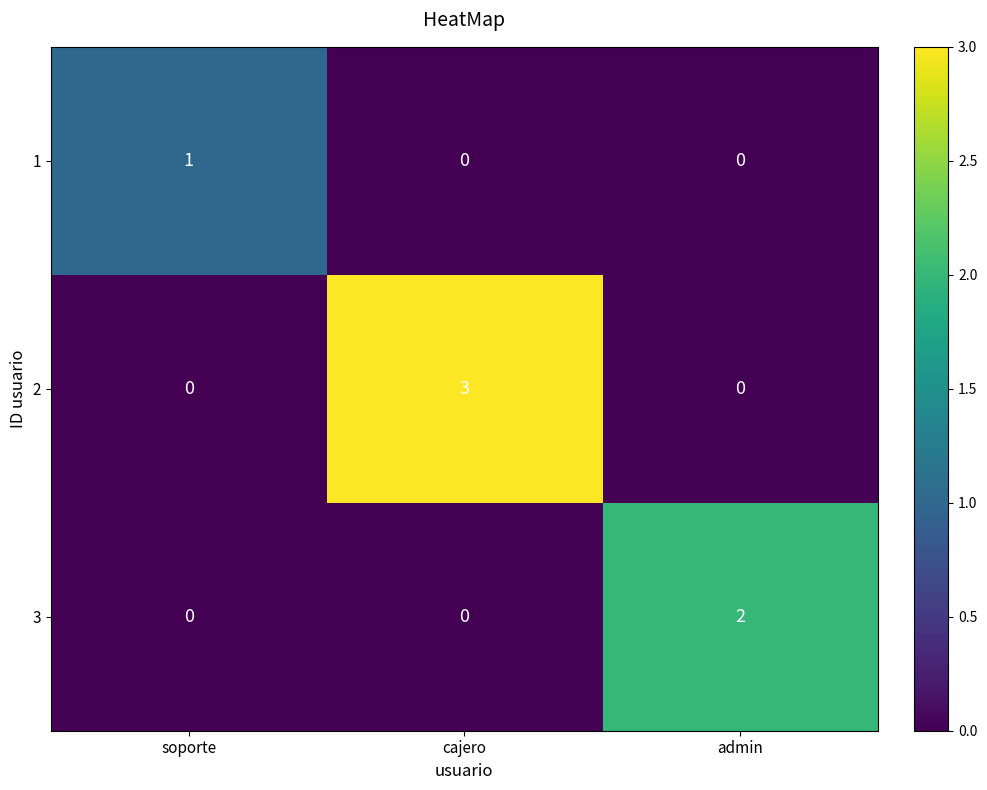

Which series has the largest total across all categories?

2